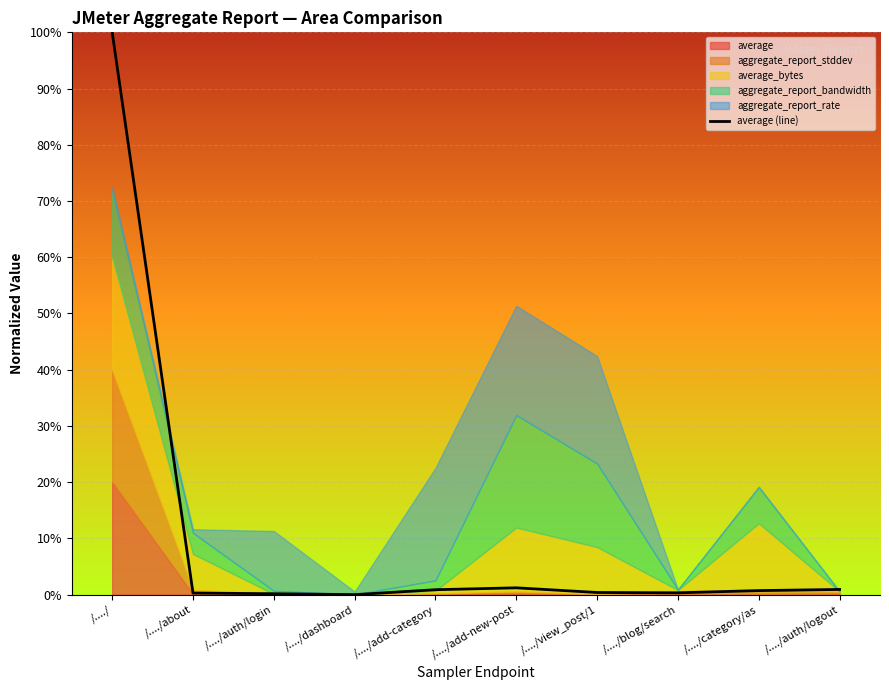

How many points are lower than both their immediate neighbors (excluding endpoints)?

2